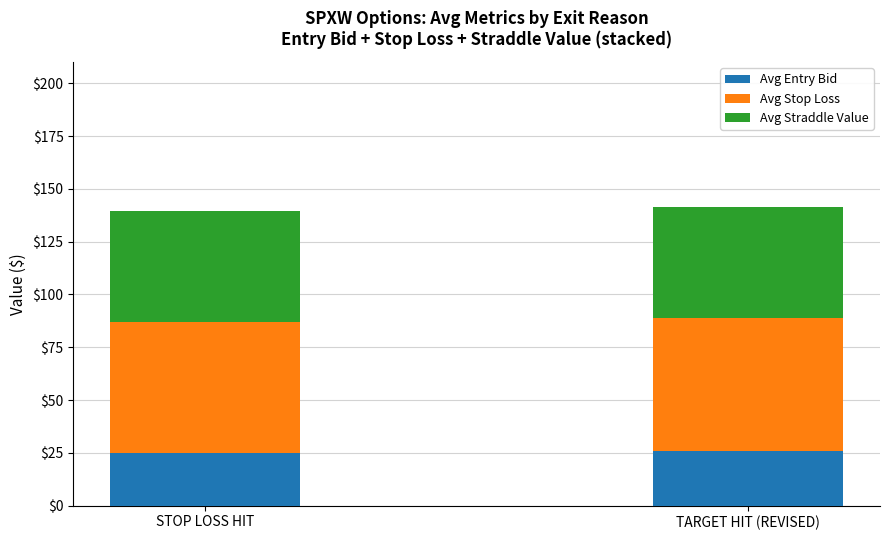

What is the highest value of the Avg Entry Bid series?

25.8